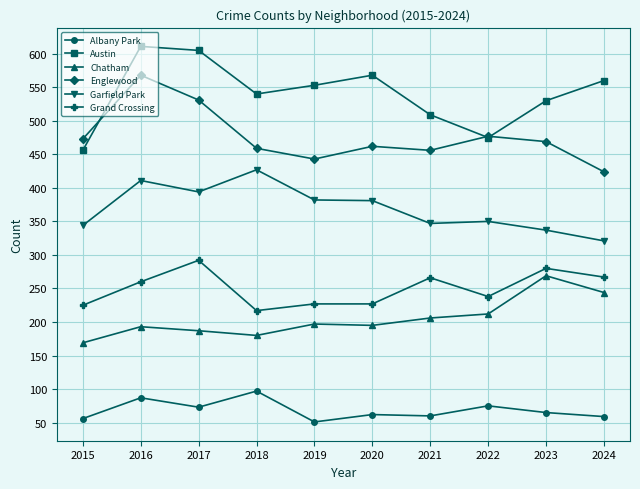

True or false: Grand Crossing and Chatham intersect in this chart.

False